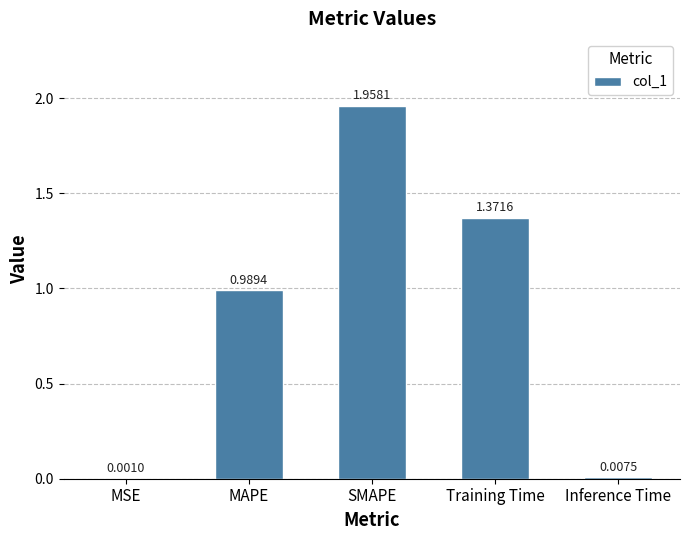

What is the sum of all values?

4.3